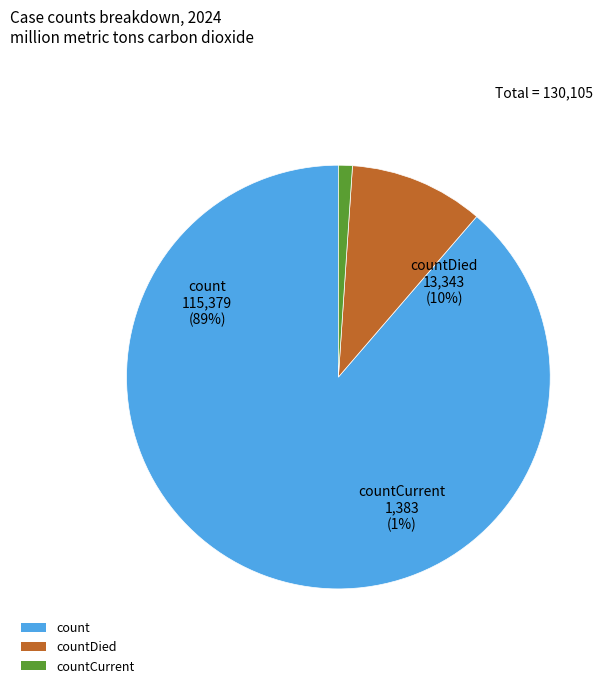

The countDied slice represents 10% of the pie. True or false?

True